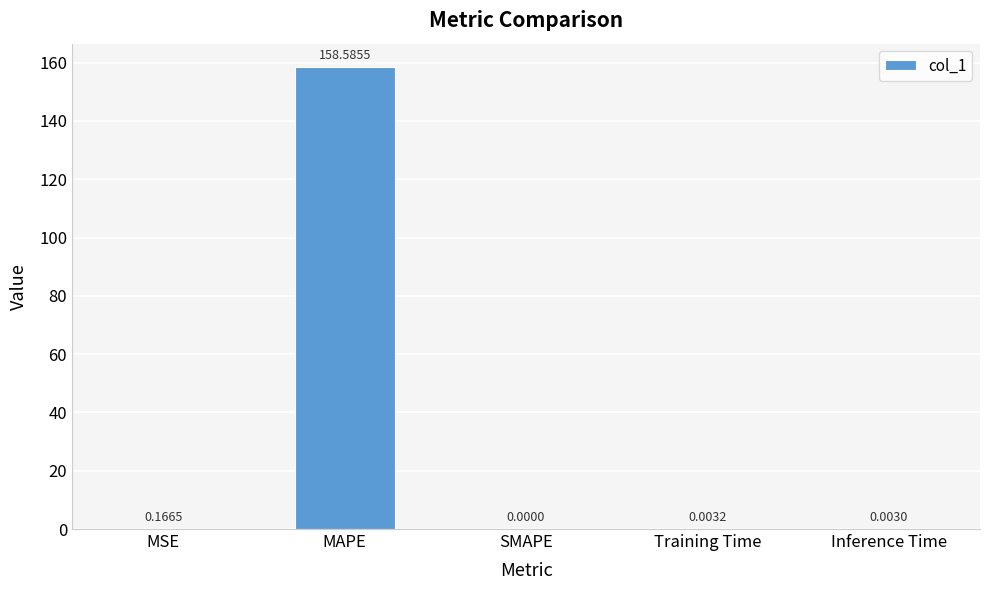

Which label corresponds to the largest value in the chart?

MAPE